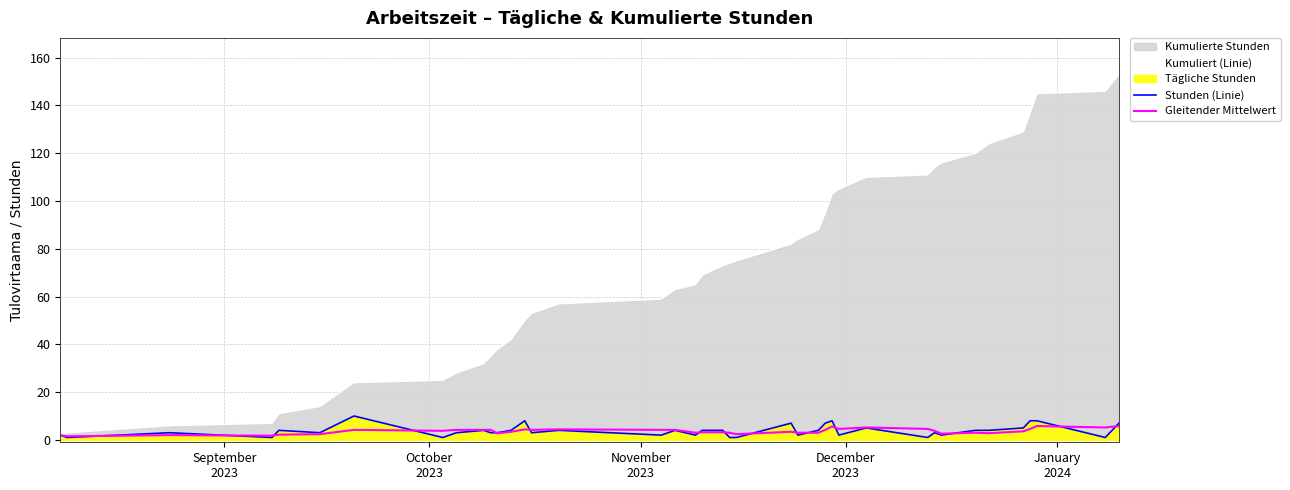

Reading left to right, extract all data points from this chart.

Kumuliert (Linie): 2.0	3.0	6.0	7.0	11.0	14.0	24.0	25.0	28.0	32.0	35.0	38.0	42.0	50.0	53.0	57.0	59.0	63.0	65.0	69.0	73.0	74.0	75.0	82.0	84.0	88.0	95.0	103.0	105.0	110.0	111.0	114.0	116.0	120.0	124.0	129.0	137.0	145.0	146.0	153.0
Stunden (Linie): 2.0	1.0	3.0	1.0	4.0	3.0	10.0	1.0	3.0	4.0	3.0	3.0	4.0	8.0	3.0	4.0	2.0	4.0	2.0	4.0	4.0	1.0	1.0	7.0	2.0	4.0	7.0	8.0	2.0	5.0	1.0	3.0	2.0	4.0	4.0	5.0	8.0	8.0	1.0	7.0
Gleitender Mittelwert: 2.0	1.5	2.0	1.8	2.2	2.4	4.2	3.8	4.2	4.2	4.2	2.8	3.4	4.4	4.2	4.4	4.2	4.2	3.0	3.2	3.2	3.0	2.4	3.4	3.0	3.0	4.2	5.6	4.6	5.2	4.6	3.8	2.6	3.0	2.8	3.6	4.6	5.8	5.2	5.8